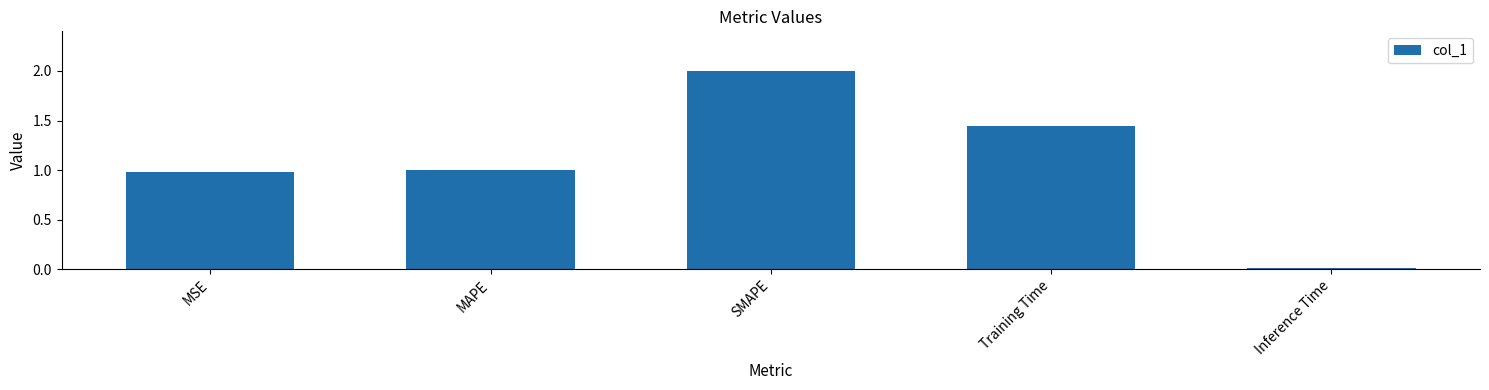

Count the number of data series in this chart.

1